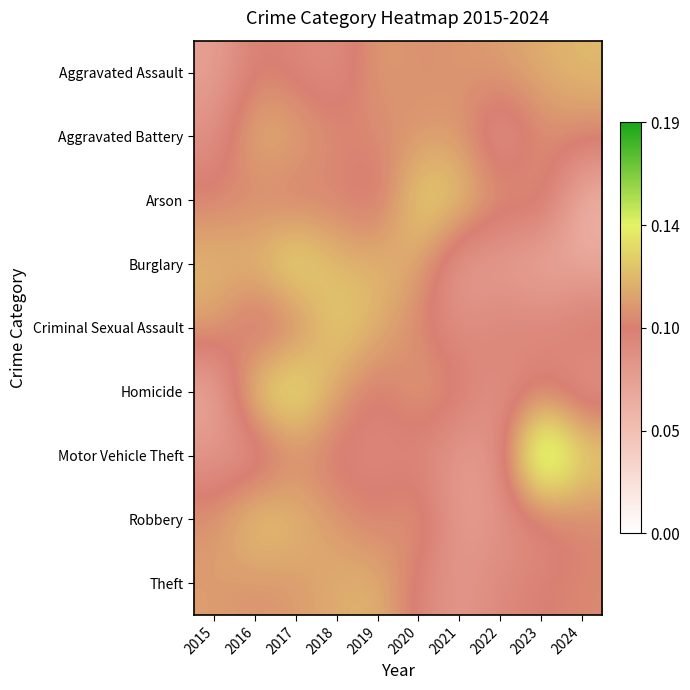

Between 2022 and 2021, which is larger?

2022